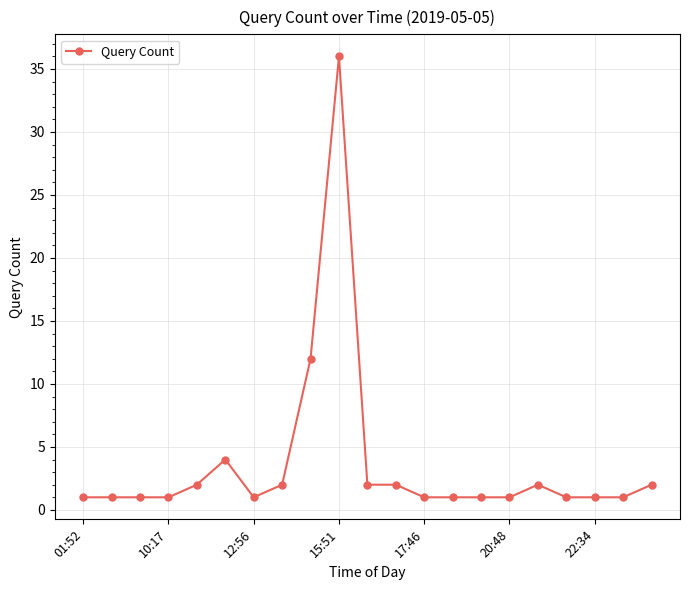

True or false: the data has more than 2 interior local peaks.

True